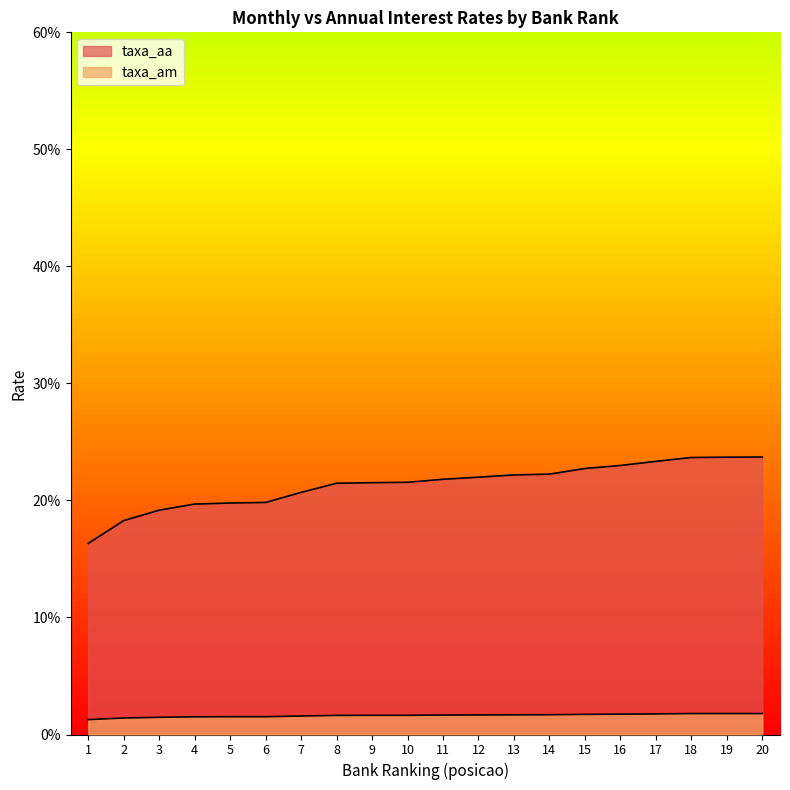

Reading left to right, what are all the values shown in this chart?

taxa_am: 1=1.3	2=1.4	3=1.5	4=1.5	5=1.5	6=1.5	7=1.6	8=1.6	9=1.6	10=1.6	11=1.7	12=1.7	13=1.7	14=1.7	15=1.7	16=1.7	17=1.8	18=1.8	19=1.8	20=1.8
taxa_aa: 1=16.3	2=18.3	3=19.2	4=19.7	5=19.8	6=19.8	7=20.7	8=21.5	9=21.5	10=21.6	11=21.8	12=22.0	13=22.2	14=22.2	15=22.7	16=23.0	17=23.3	18=23.7	19=23.7	20=23.7